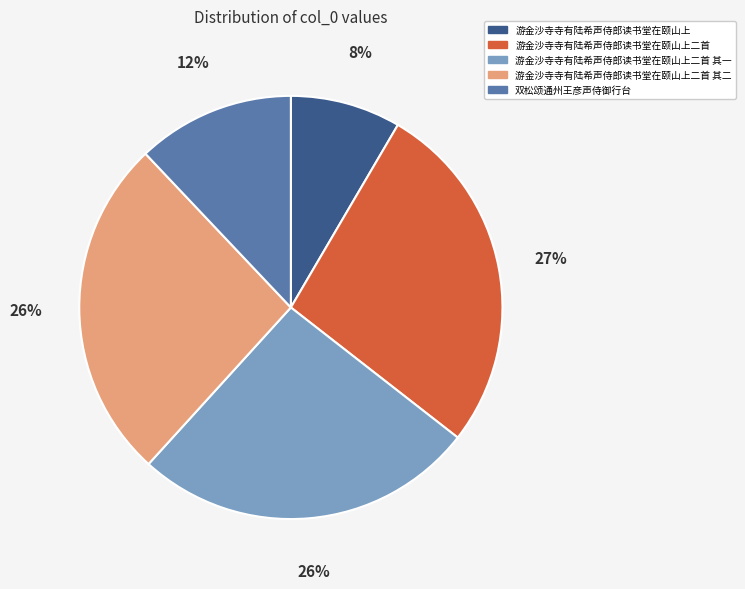

To the nearest percent, what is the difference between the largest and smallest slice percentages?

19%